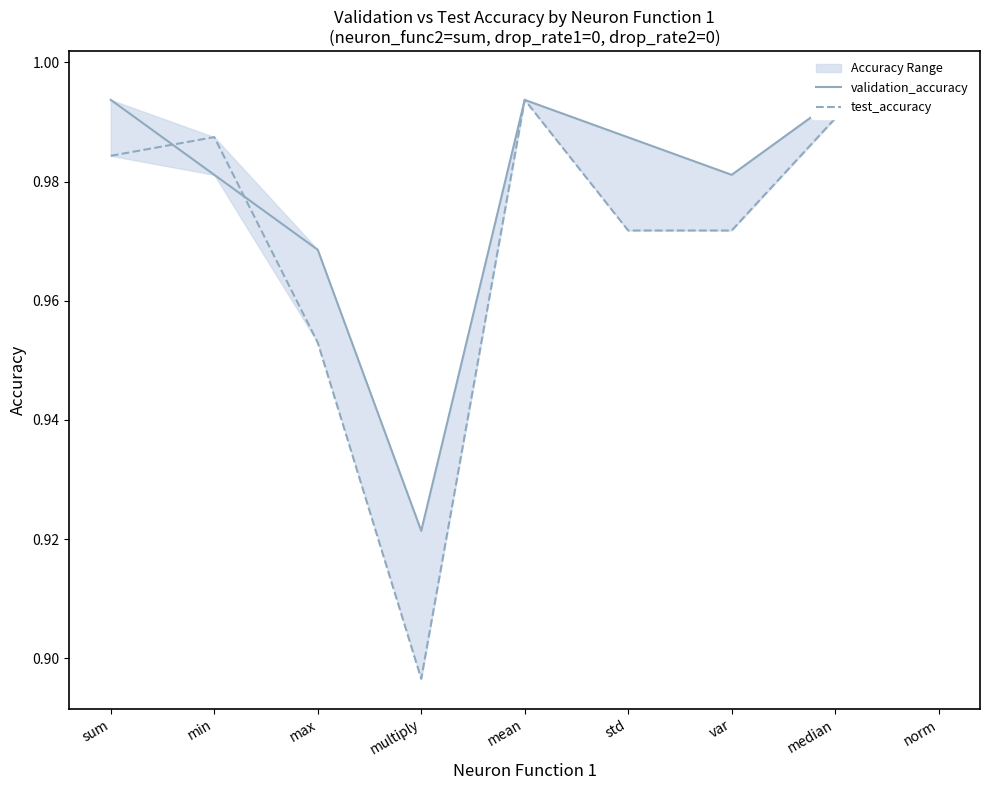

Which series ends up on top after the final intersection of test_accuracy and validation_accuracy?

test_accuracy